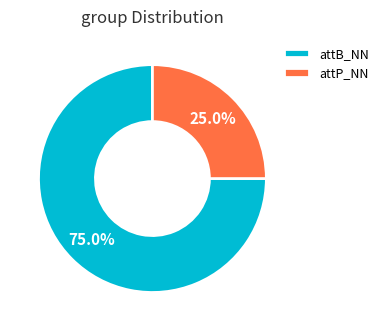

How many slices are in this pie chart?

2